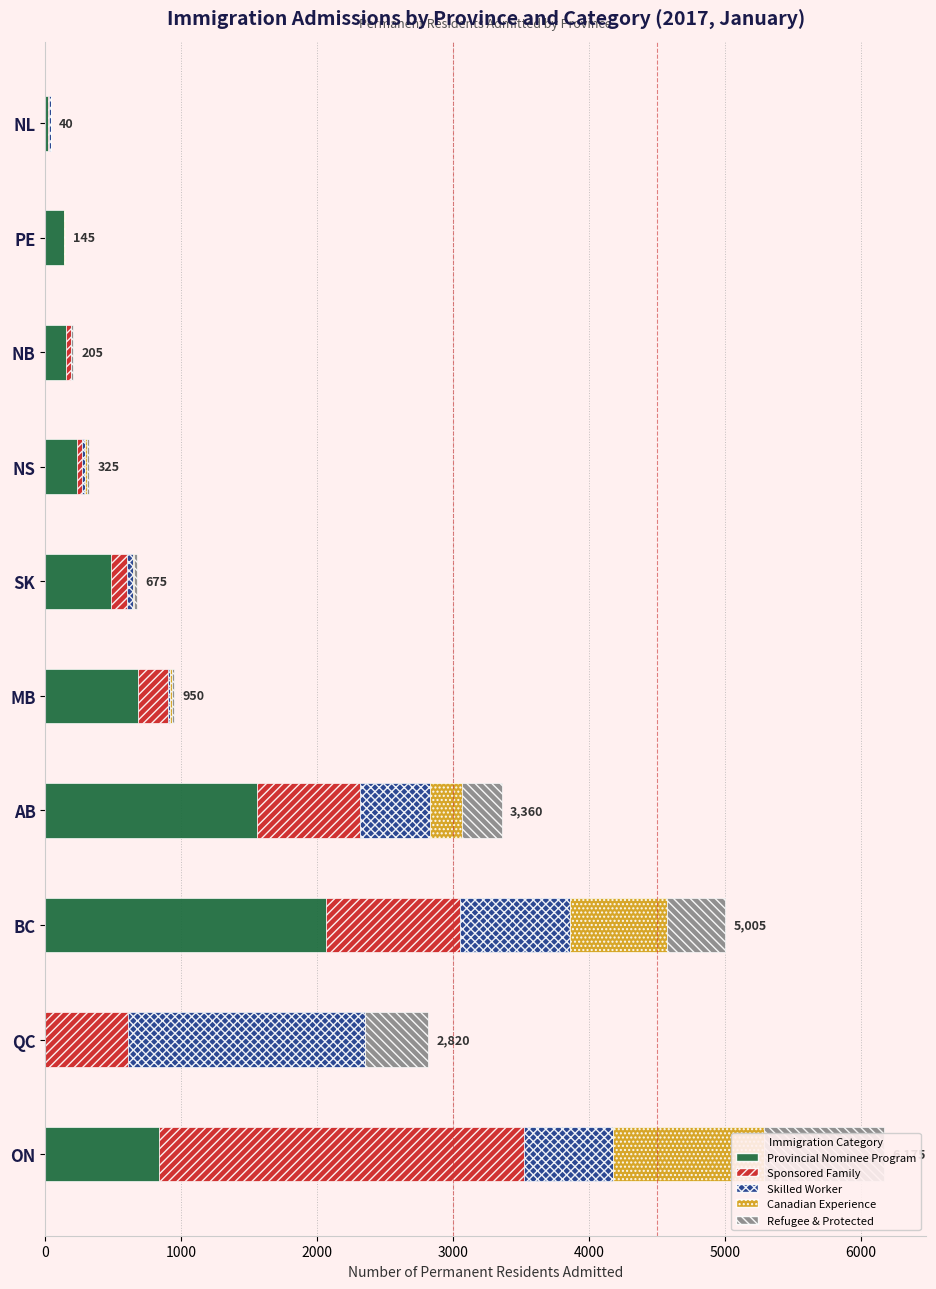

What is the maximum value shown in the chart?

2685